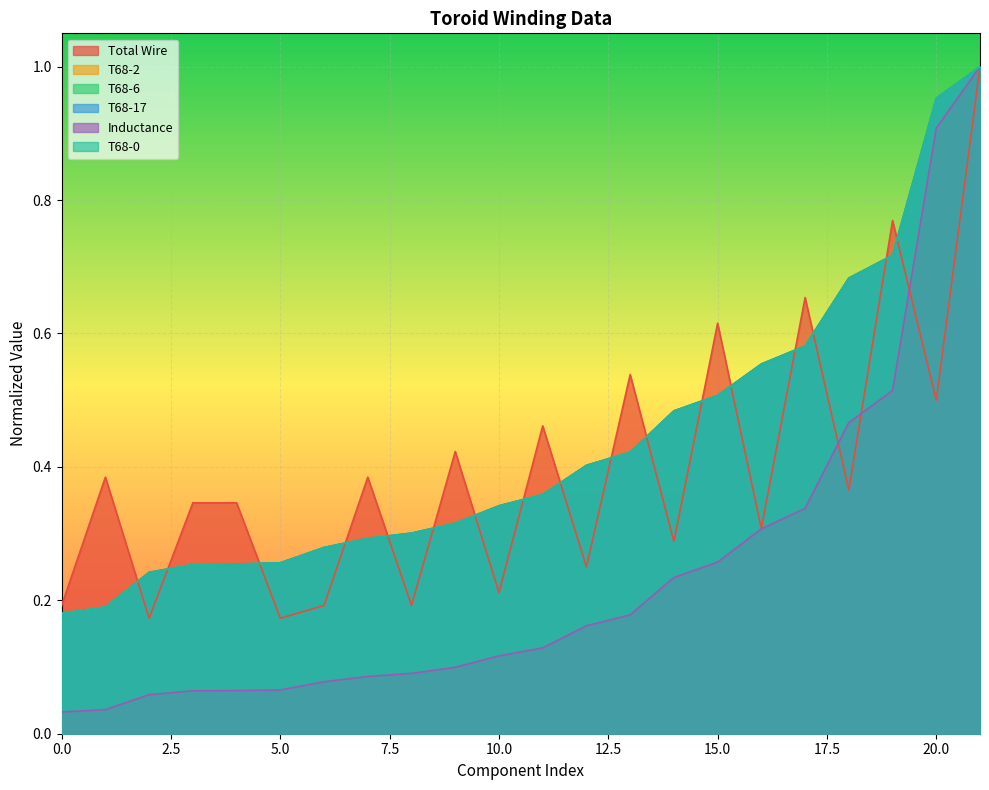

Reading left to right, extract all data points from this chart.

Total Wire: 0.2	0.4	0.2	0.3	0.3	0.2	0.2	0.4	0.2	0.4	0.2	0.5	0.2	0.5	0.3	0.6	0.3	0.7	0.4	0.8	0.5	1.0
T68-2: 0.2	0.2	0.2	0.3	0.3	0.3	0.3	0.3	0.3	0.3	0.3	0.4	0.4	0.4	0.5	0.5	0.6	0.6	0.7	0.7	1.0	1.0
T68-6: 0.2	0.2	0.2	0.3	0.3	0.3	0.3	0.3	0.3	0.3	0.3	0.4	0.4	0.4	0.5	0.5	0.6	0.6	0.7	0.7	1.0	1.0
T68-17: 0.2	0.2	0.2	0.3	0.3	0.3	0.3	0.3	0.3	0.3	0.3	0.4	0.4	0.4	0.5	0.5	0.6	0.6	0.7	0.7	1.0	1.0
Inductance: 0.0	0.0	0.1	0.1	0.1	0.1	0.1	0.1	0.1	0.1	0.1	0.1	0.2	0.2	0.2	0.3	0.3	0.3	0.5	0.5	0.9	1.0
T68-0: 0.2	0.2	0.2	0.3	0.3	0.3	0.3	0.3	0.3	0.3	0.3	0.4	0.4	0.4	0.5	0.5	0.6	0.6	0.7	0.7	1.0	1.0